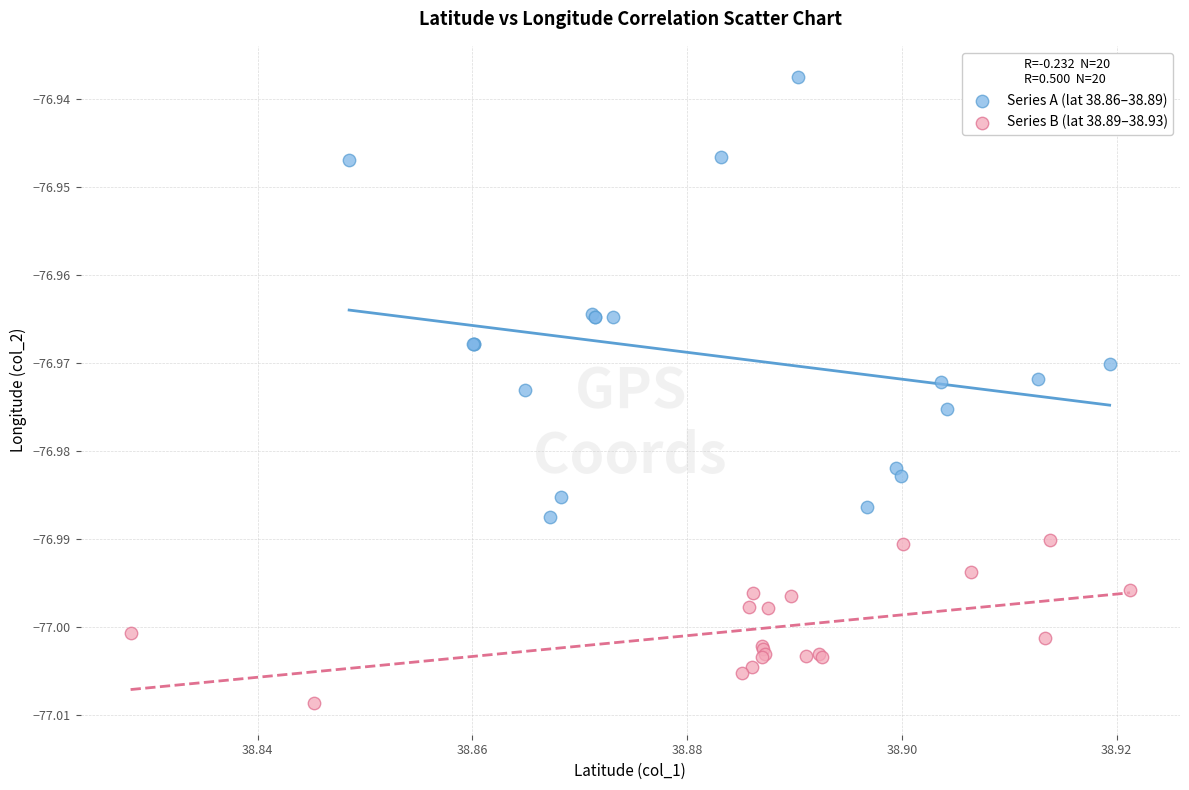

Which series reaches the maximum Y coordinate?

Series A (lat 38.86–38.89)